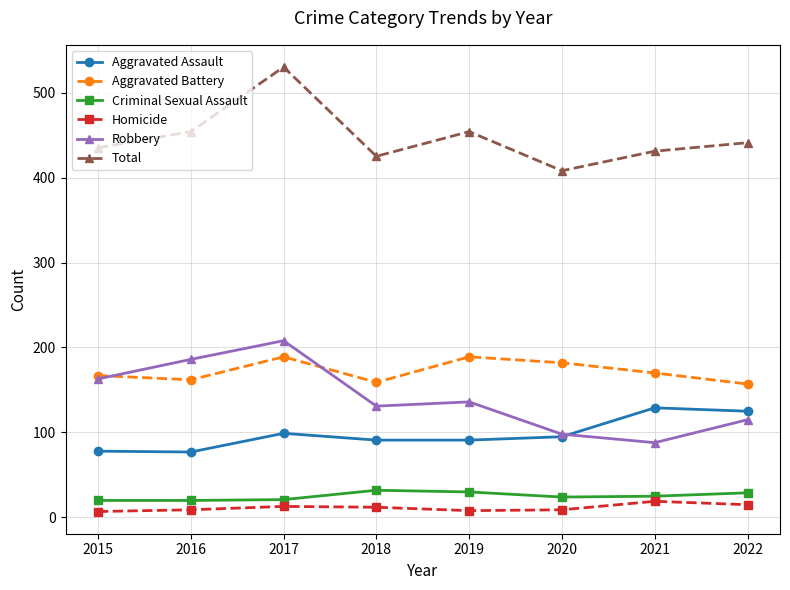

True or false: Total and Homicide intersect in this chart.

False